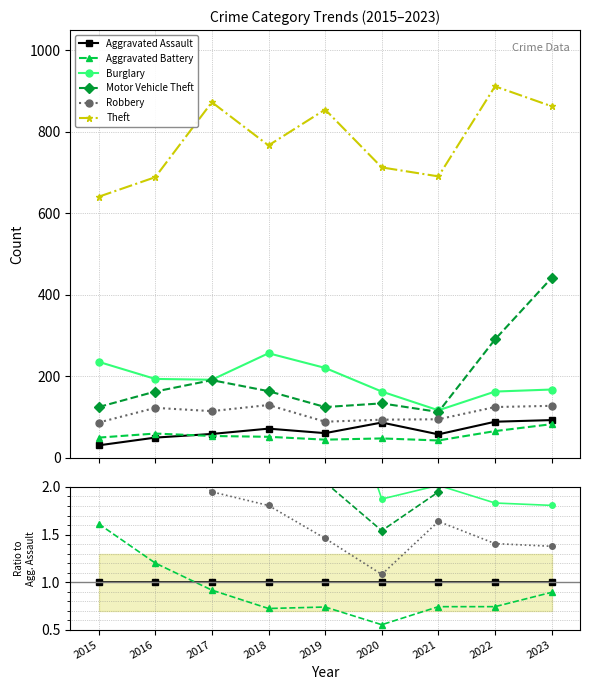

How many lines are shown in the chart?

6